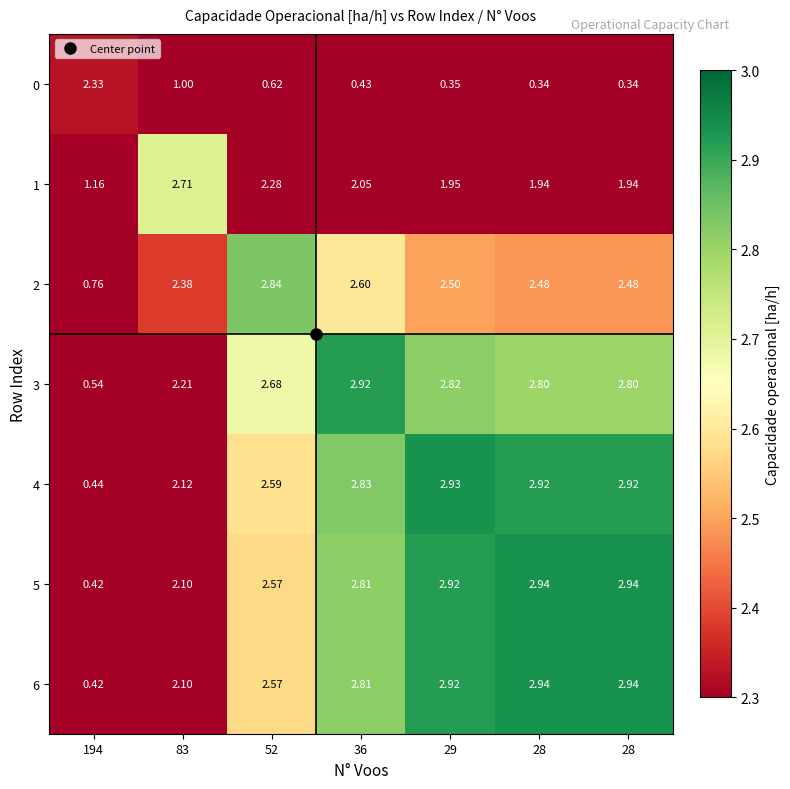

Reading right to left, extract all data points from this chart.

0: 28=0.3	28=0.3	29=0.3	36=0.4	52=0.6	83=1.0	194=2.3
1: 28=1.9	28=1.9	29=1.9	36=2.0	52=2.3	83=2.7	194=1.2
2: 28=2.5	28=2.5	29=2.5	36=2.6	52=2.8	83=2.4	194=0.8
3: 28=2.8	28=2.8	29=2.8	36=2.9	52=2.7	83=2.2	194=0.5
4: 28=2.9	28=2.9	29=2.9	36=2.8	52=2.6	83=2.1	194=0.4
5: 28=2.9	28=2.9	29=2.9	36=2.8	52=2.6	83=2.1	194=0.4
6: 28=2.9	28=2.9	29=2.9	36=2.8	52=2.6	83=2.1	194=0.4